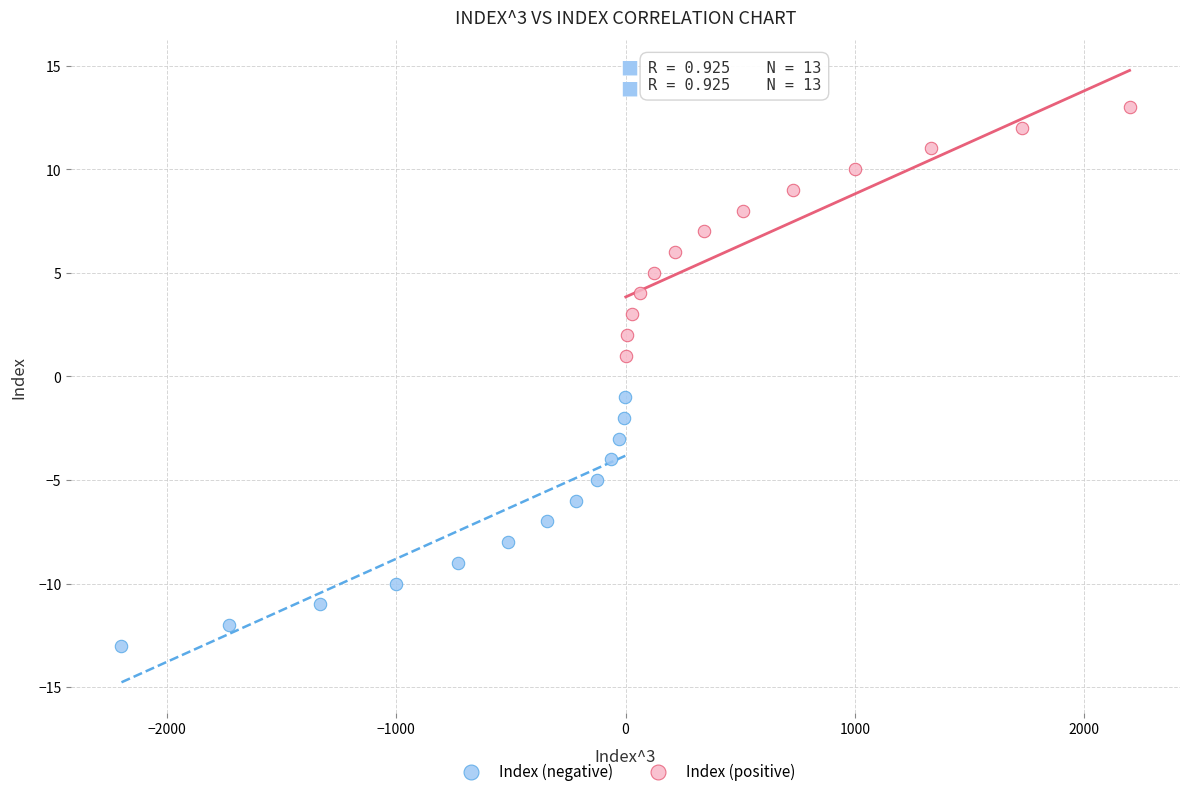

Which series contains the lowest Y value?

Index (negative)